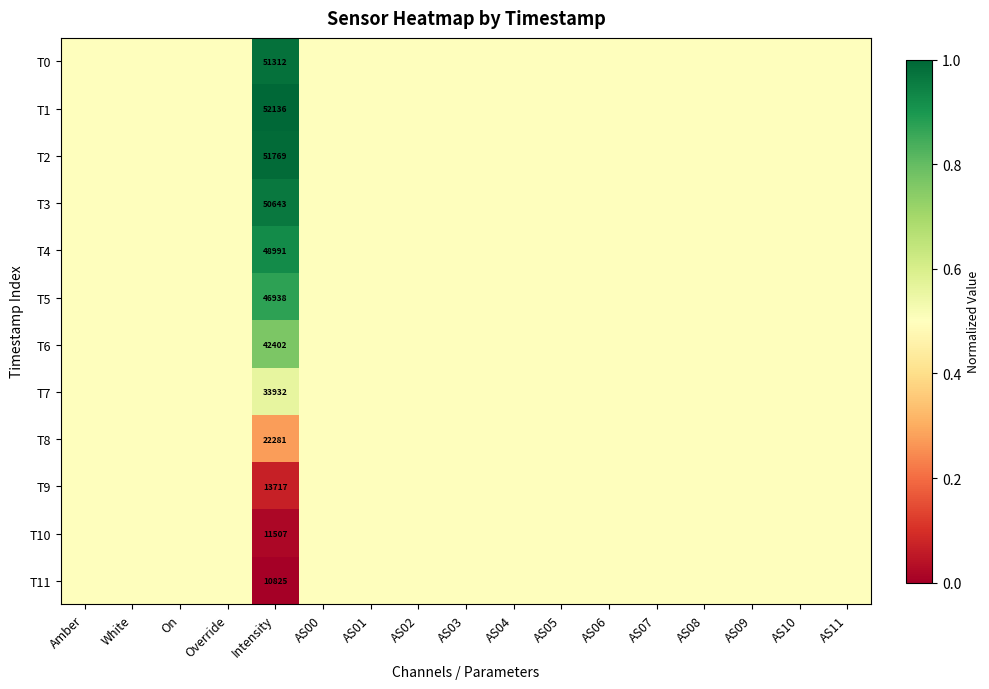

True or false: T3 has a value of 50643.0 at Intensity.

True